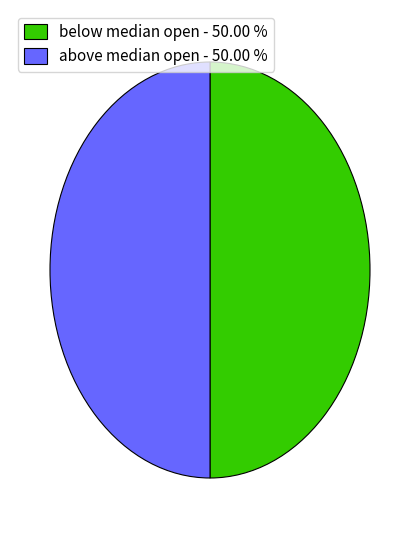

Is the sum of above median open - 50.00 % and below median open - 50.00 % greater than half?

Yes